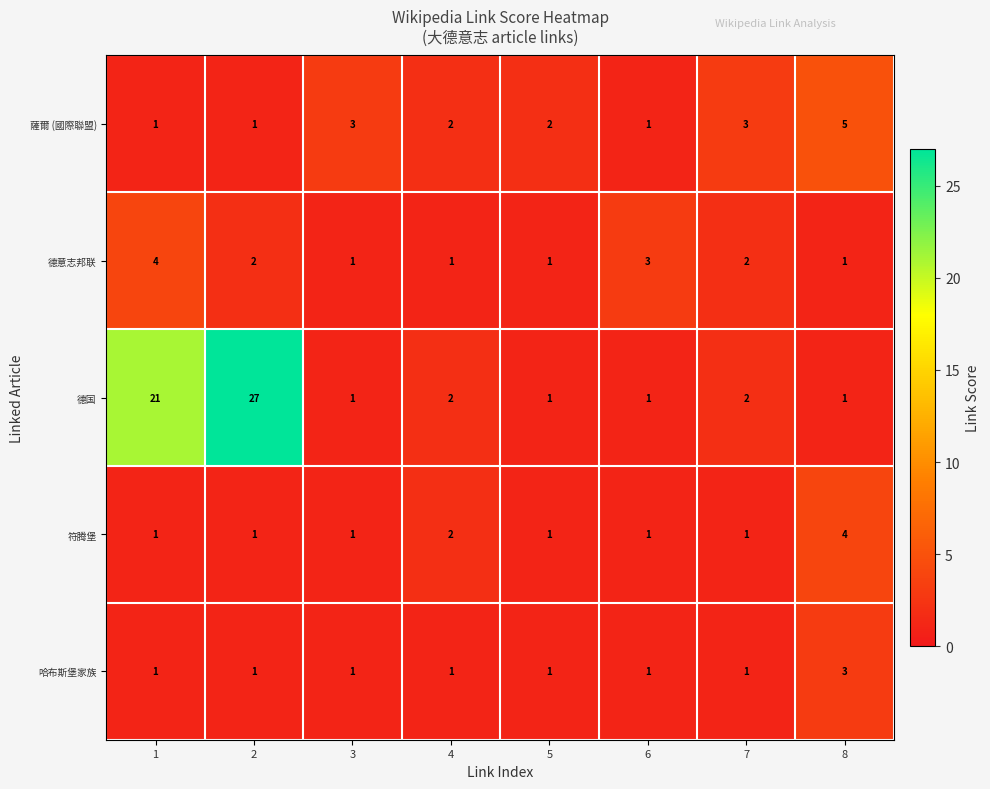

What is the total value across all series at 5?

6